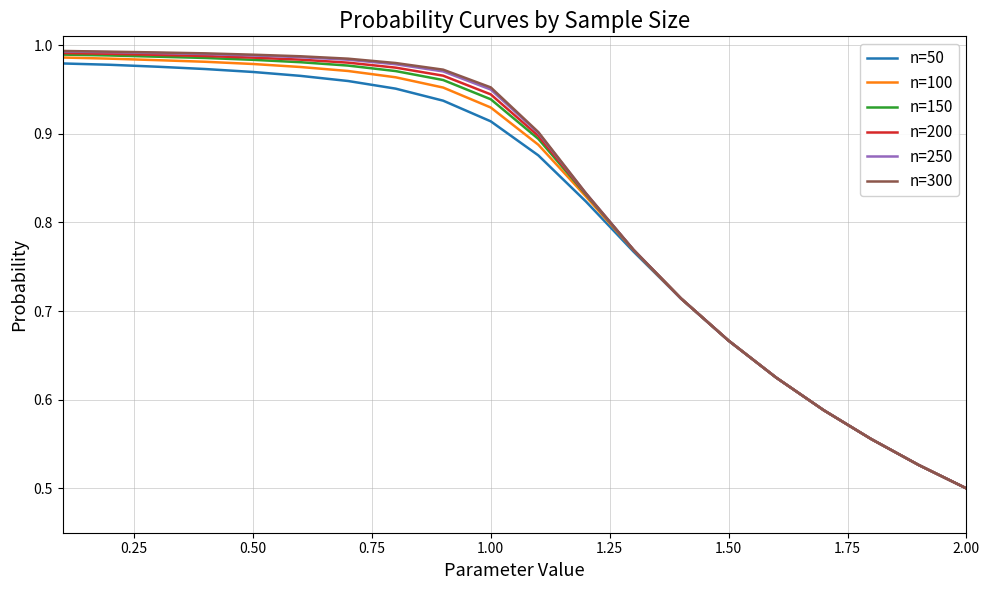

What is the sum of all n=50 values?

16.2